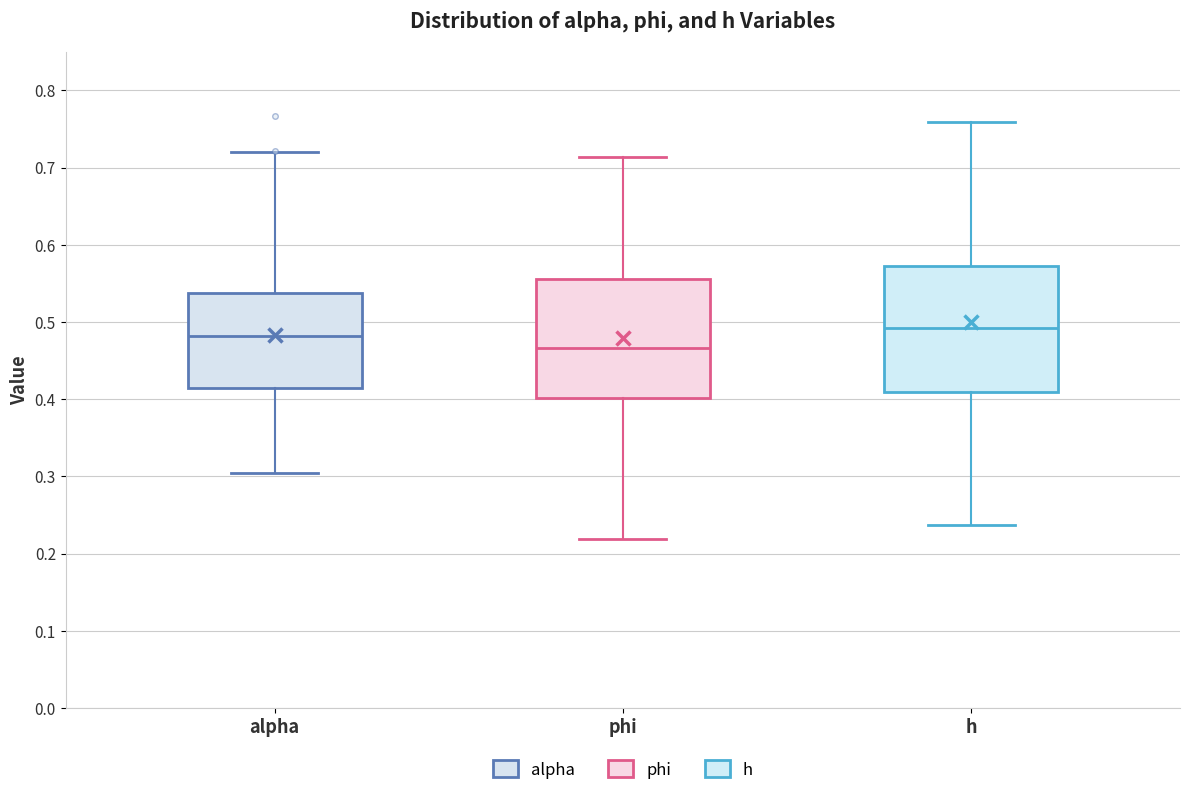

Reading left to right, transcribe this box plot: for each box, give where its median line is, the range the box spans, and where its two whiskers end, as read against the y-axis. The values are not printed on the chart, so give them approximately, as read against the axis.

alpha: median 0.48, box 0.41 to 0.54, whiskers 0.30 to 0.72
phi: median 0.47, box 0.40 to 0.56, whiskers 0.22 to 0.71
h: median 0.49, box 0.41 to 0.57, whiskers 0.24 to 0.76